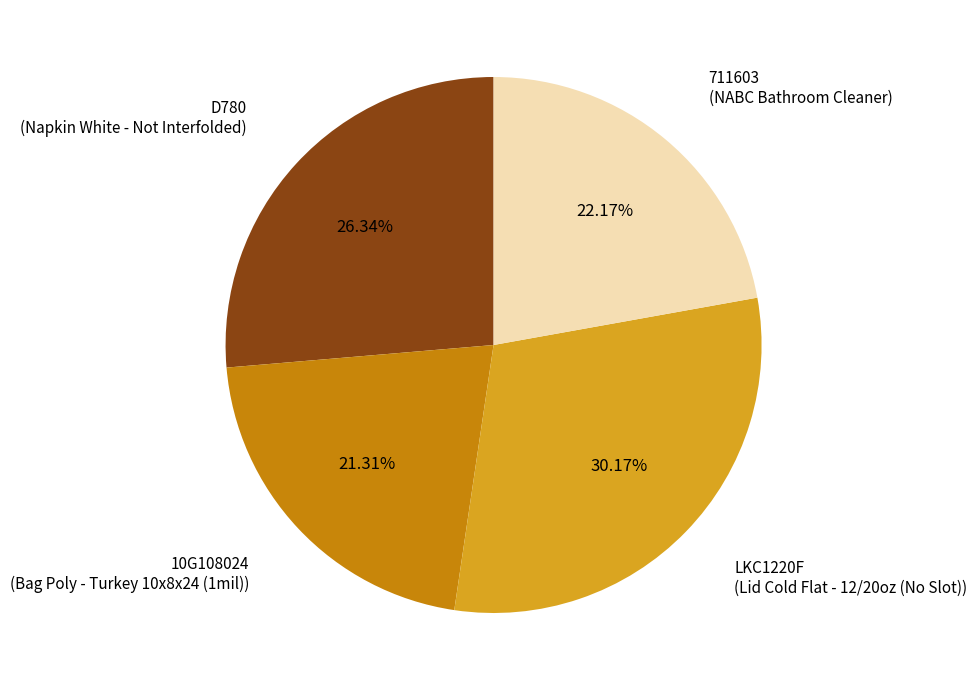

How many slices are in this pie chart?

4